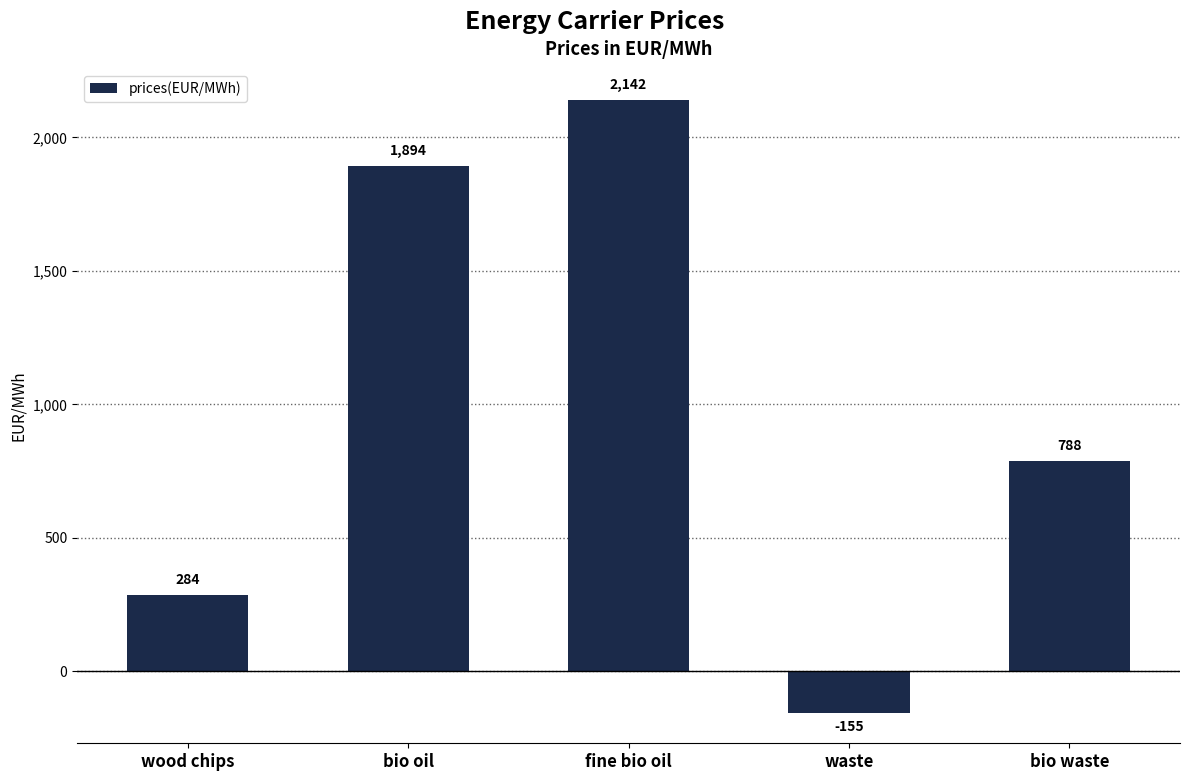

Does the chart contain any negative values?

Yes